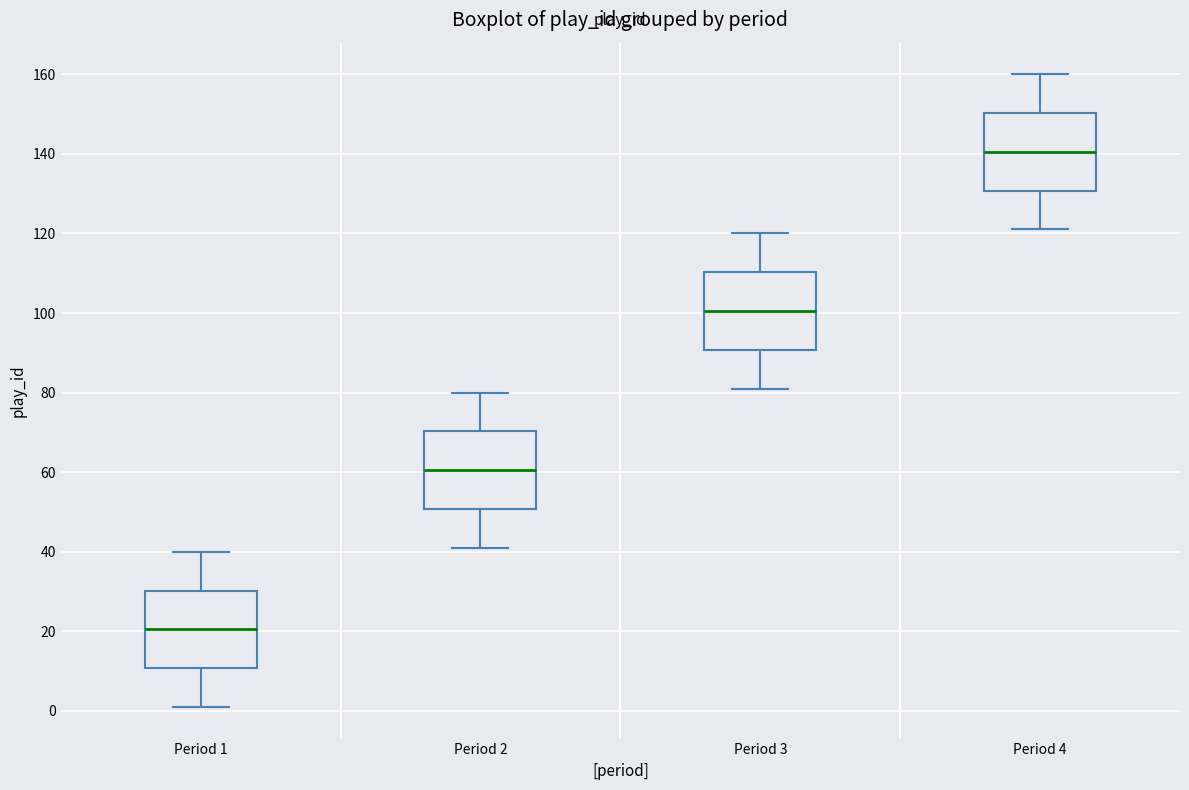

Reading left to right, transcribe this box plot: for each box, give where its median line is, the range the box spans, and where its two whiskers end, as read against the y-axis. The values are not printed on the chart, so give them approximately, as read against the axis.

Period 1: median 20, box 10 to 30, whiskers 2 to 40
Period 2: median 60, box 50 to 70, whiskers 42 to 80
Period 3: median 100, box 90 to 110, whiskers 82 to 120
Period 4: median 140, box 130 to 150, whiskers 122 to 160